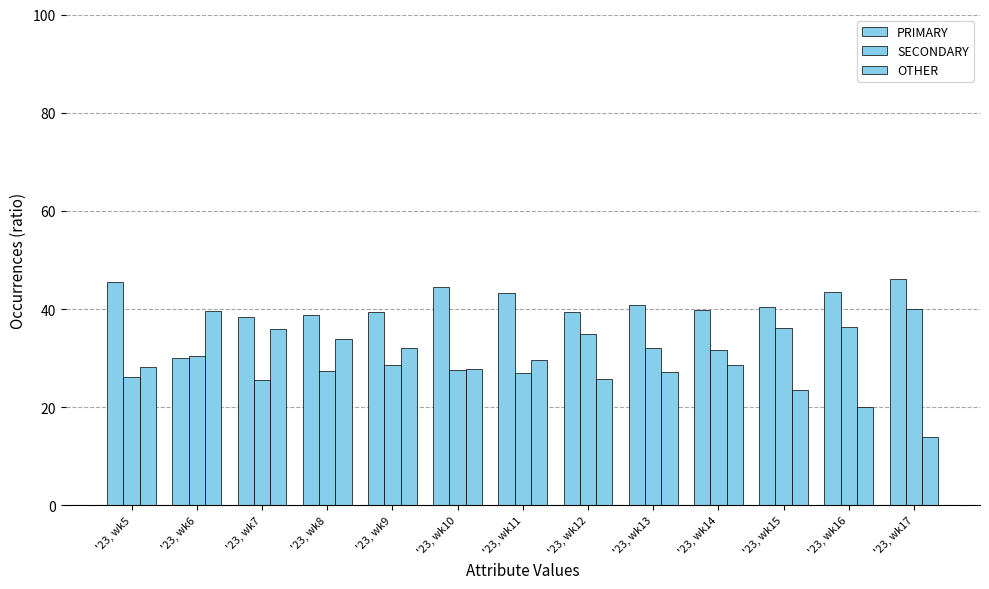

Between '23, wk12 and '23, wk14, which series saw the biggest shift?

SECONDARY